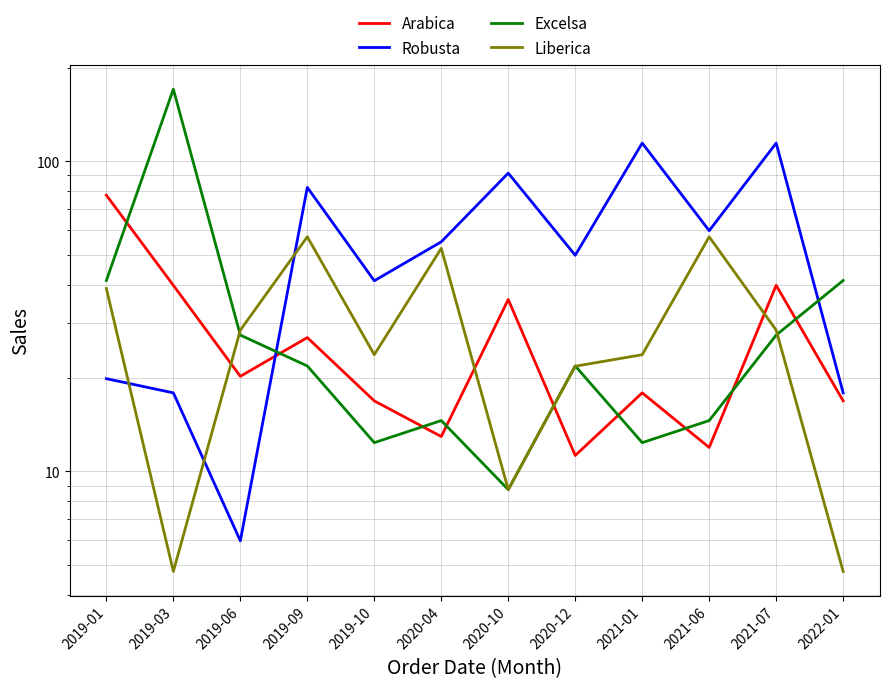

How many data points in Robusta are less than 54?

6